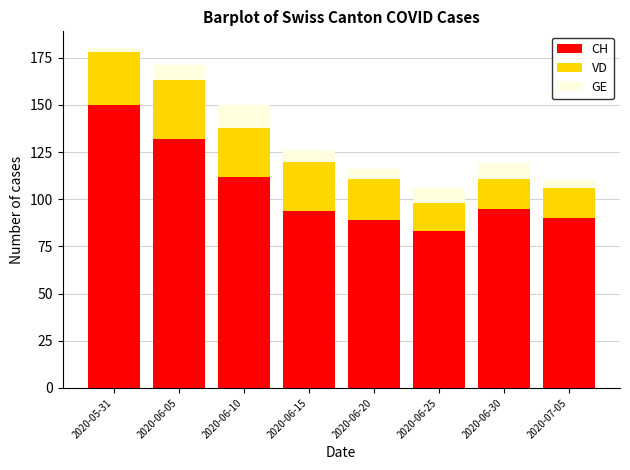

At which label does CH reach its peak?

2020-05-31